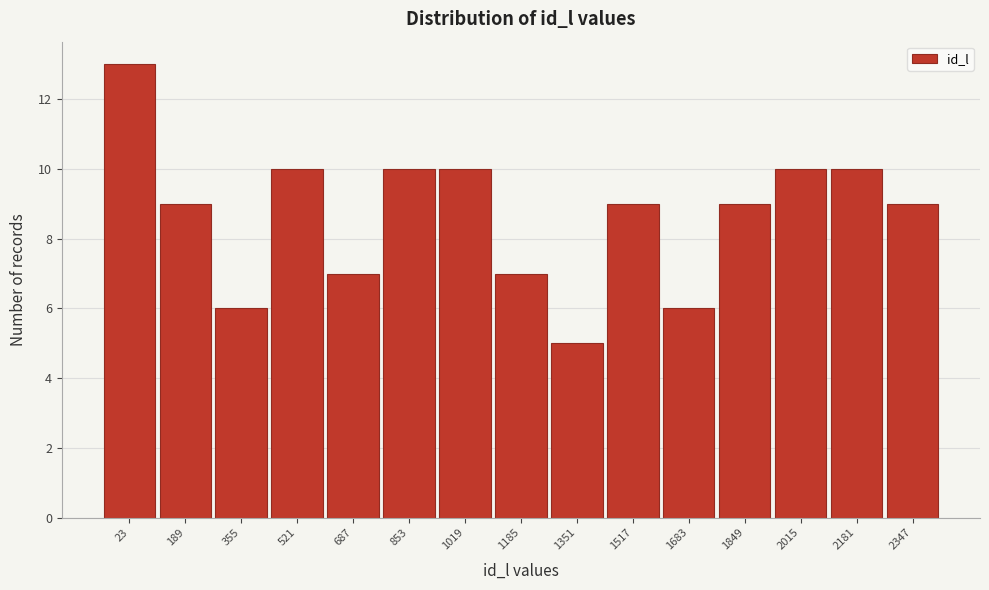

Reading left to right, extract all data points from this chart.

13	9	6	10	7	10	10	7	5	9	6	9	10	10	9